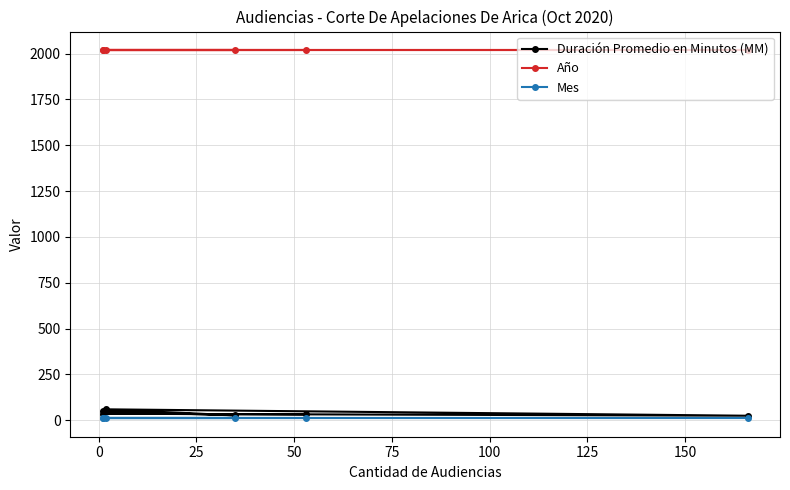

Is it true that Duración Promedio en Minutos (MM) equals 16 at 50?

False